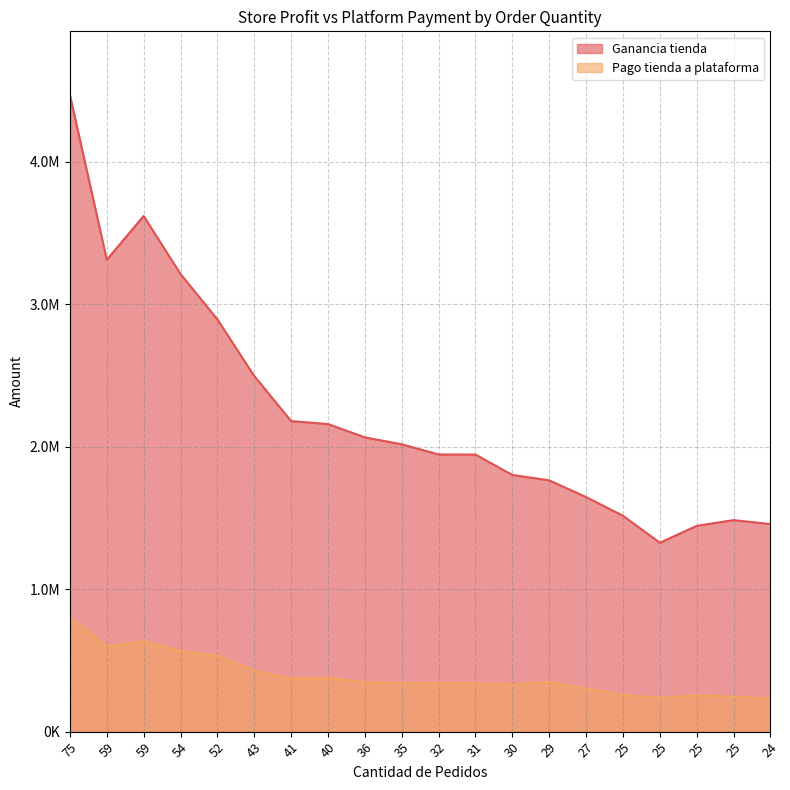

What is the sum of the Pago tienda a plataforma values at 40 and 75?

1179639.5